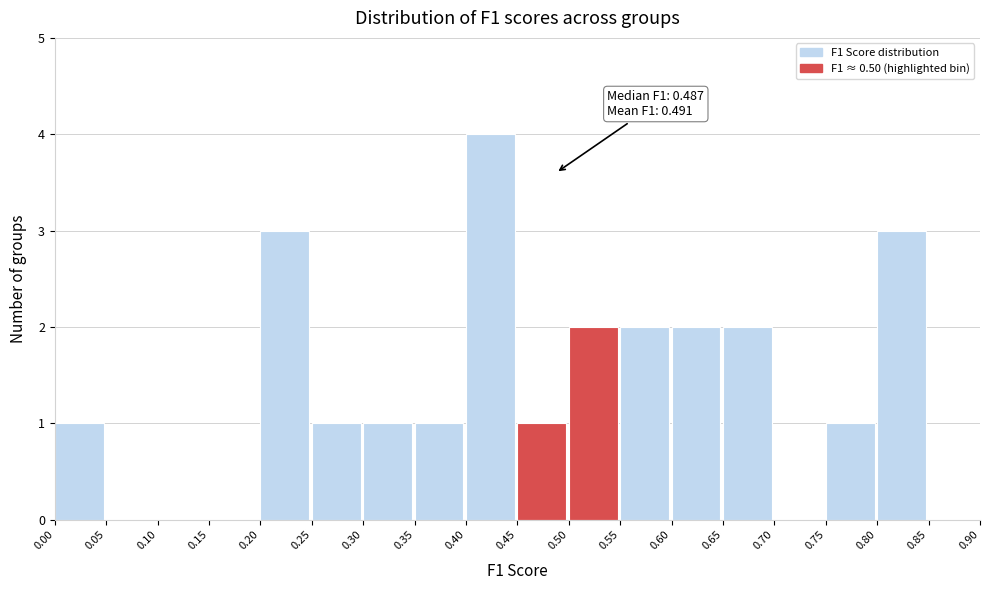

Which range on the x-axis has the tallest bar?

0.40 to 0.45